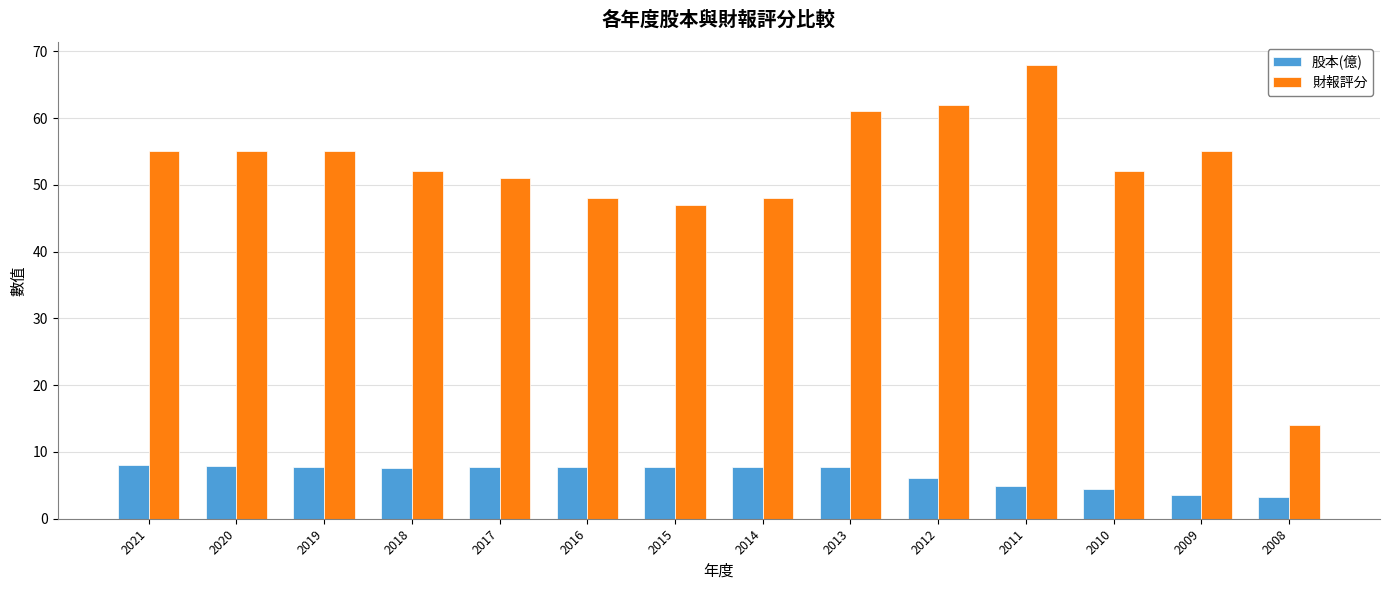

What is the lowest value of the 財報評分 series?

14.0